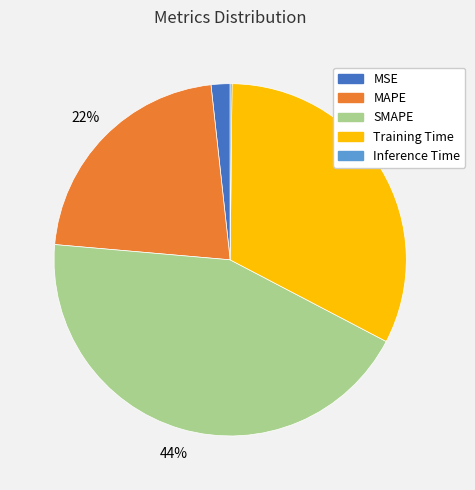

Combined, do MAPE and Training Time account for over 50%?

Yes